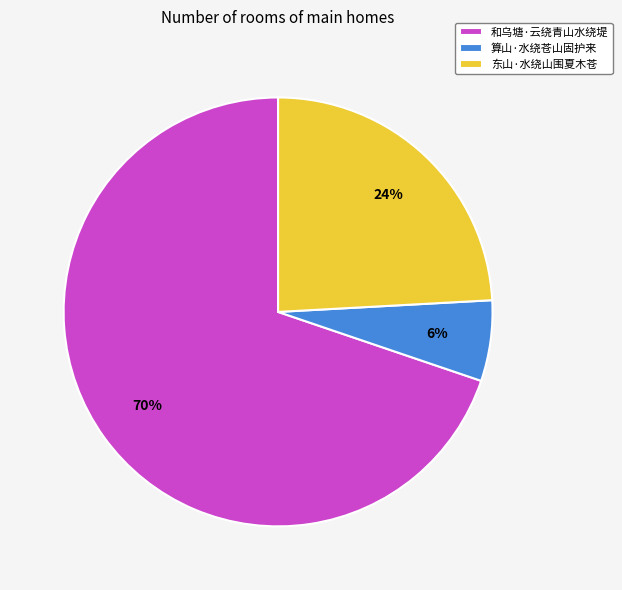

What percentage is the 和乌塘·云绕青山水绕堤 slice, to the nearest percent?

70%